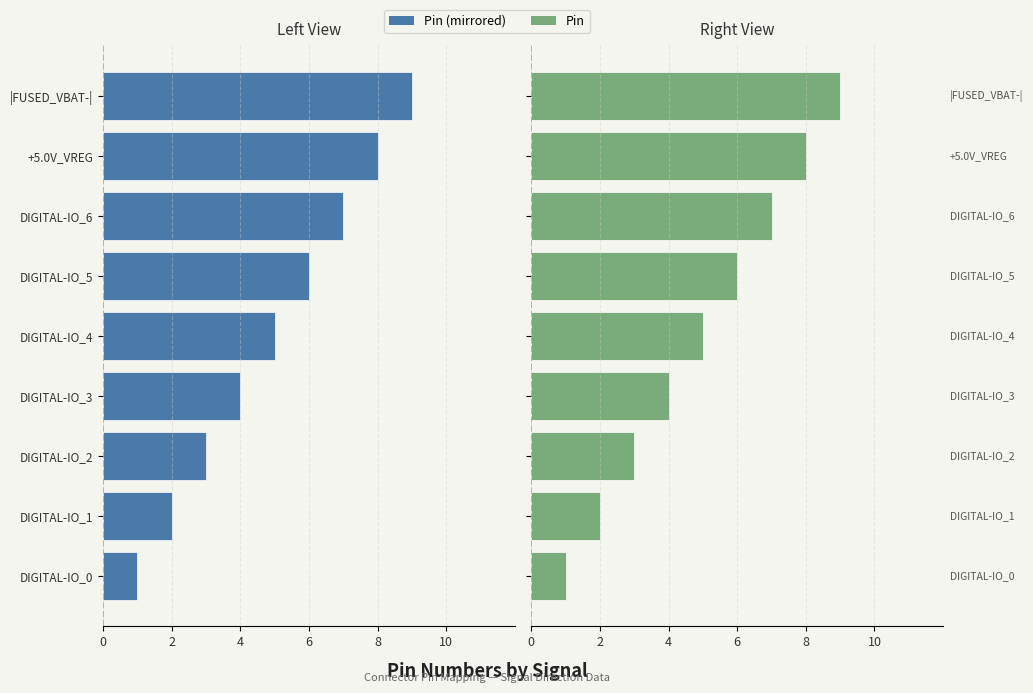

Where does the Pin (Left) series first go above -5?

DIGITAL-IO_0